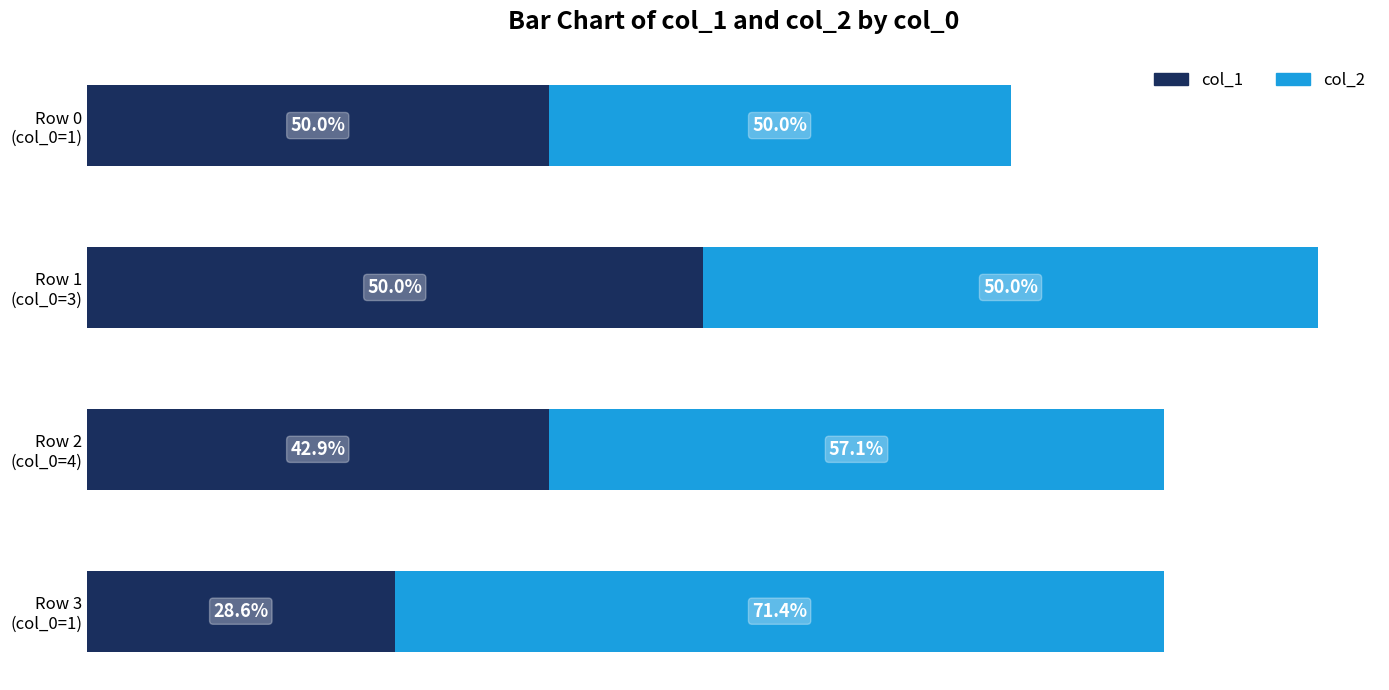

What are all the series names shown in the legend?

col_1, col_2